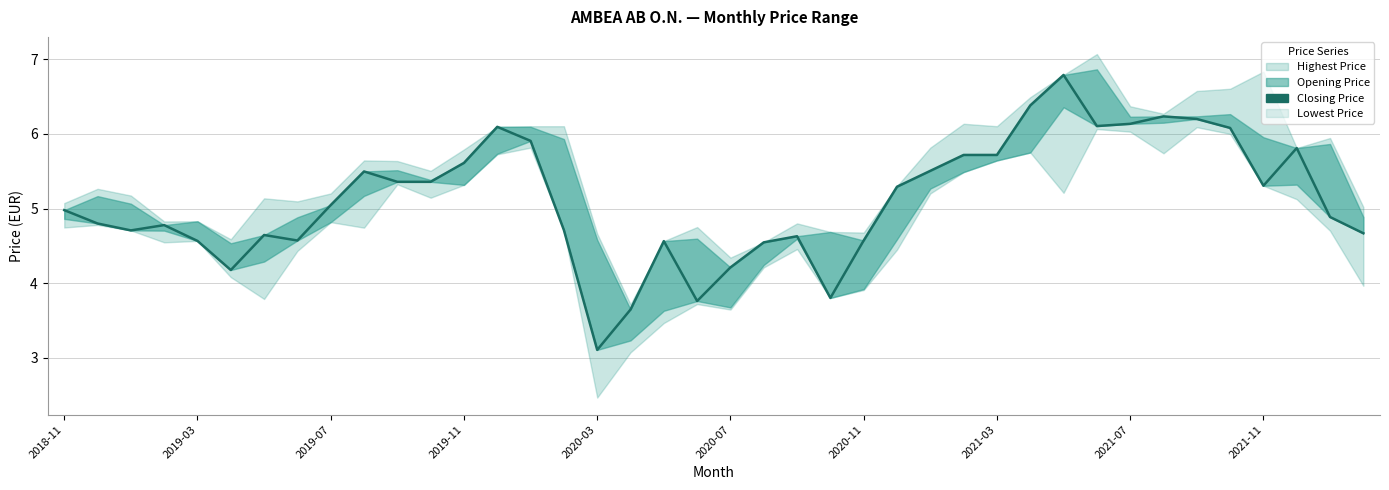

How many interior local peaks (higher than both neighbors) does the data have?

9